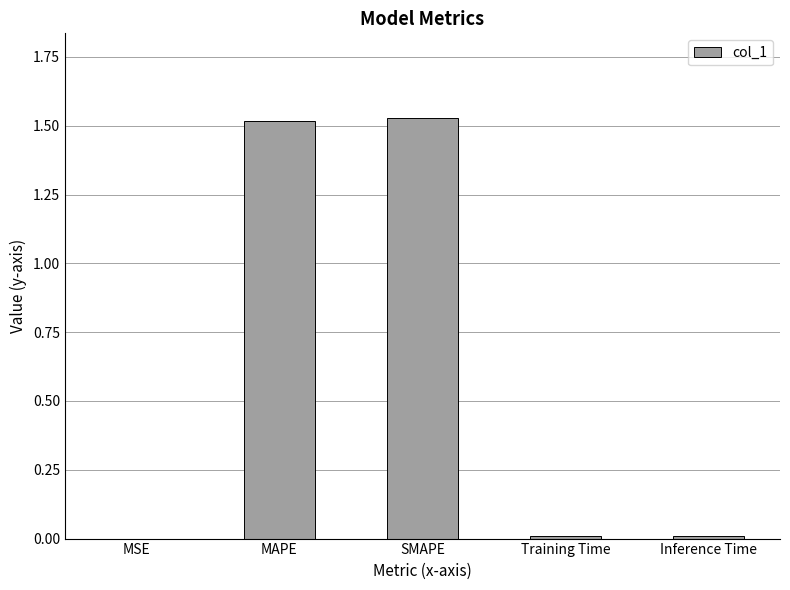

True or false: the data shows 0.6 at SMAPE.

False